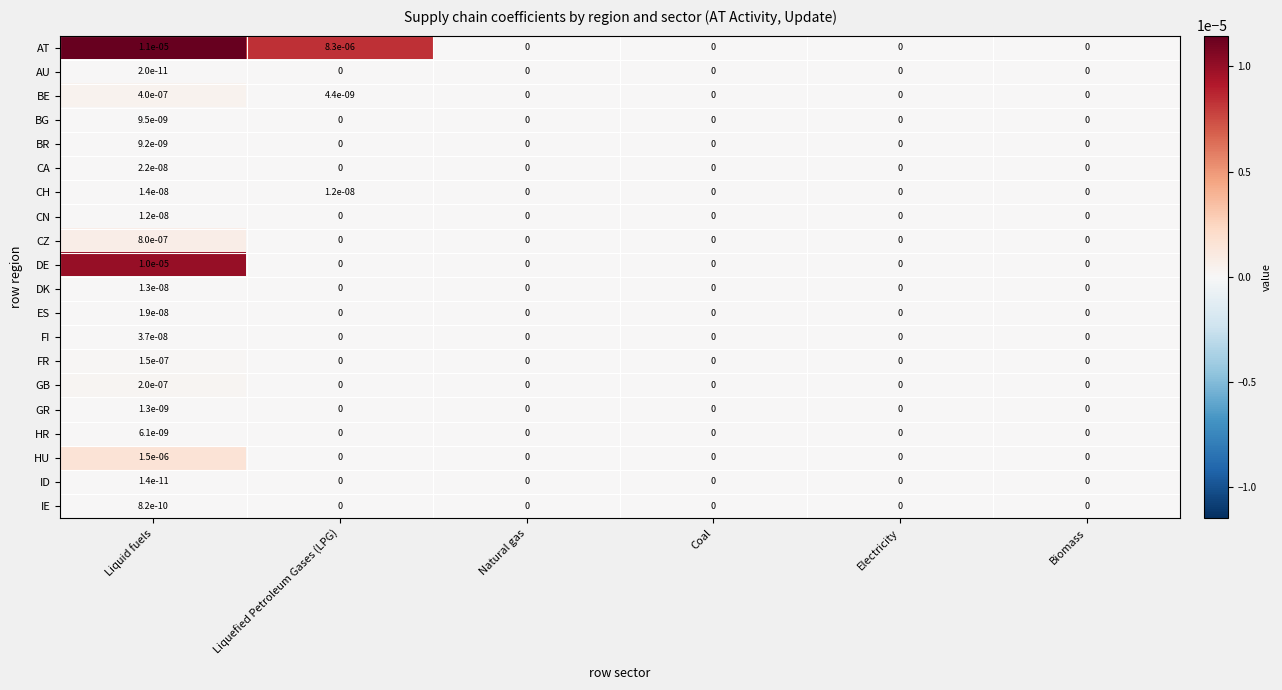

The value of DE at Biomass is 0.0. True or false?

True